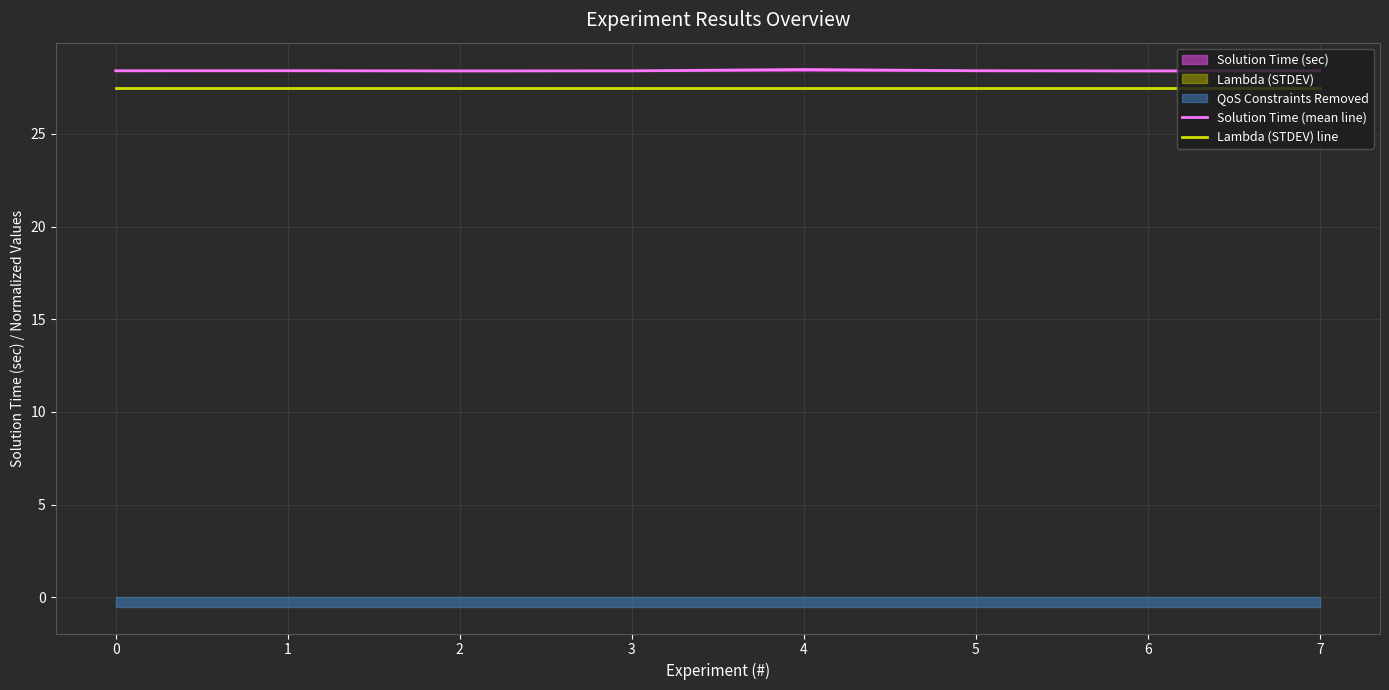

The Solution Time (mean line) series shows 28.4 at 0. True or false?

True